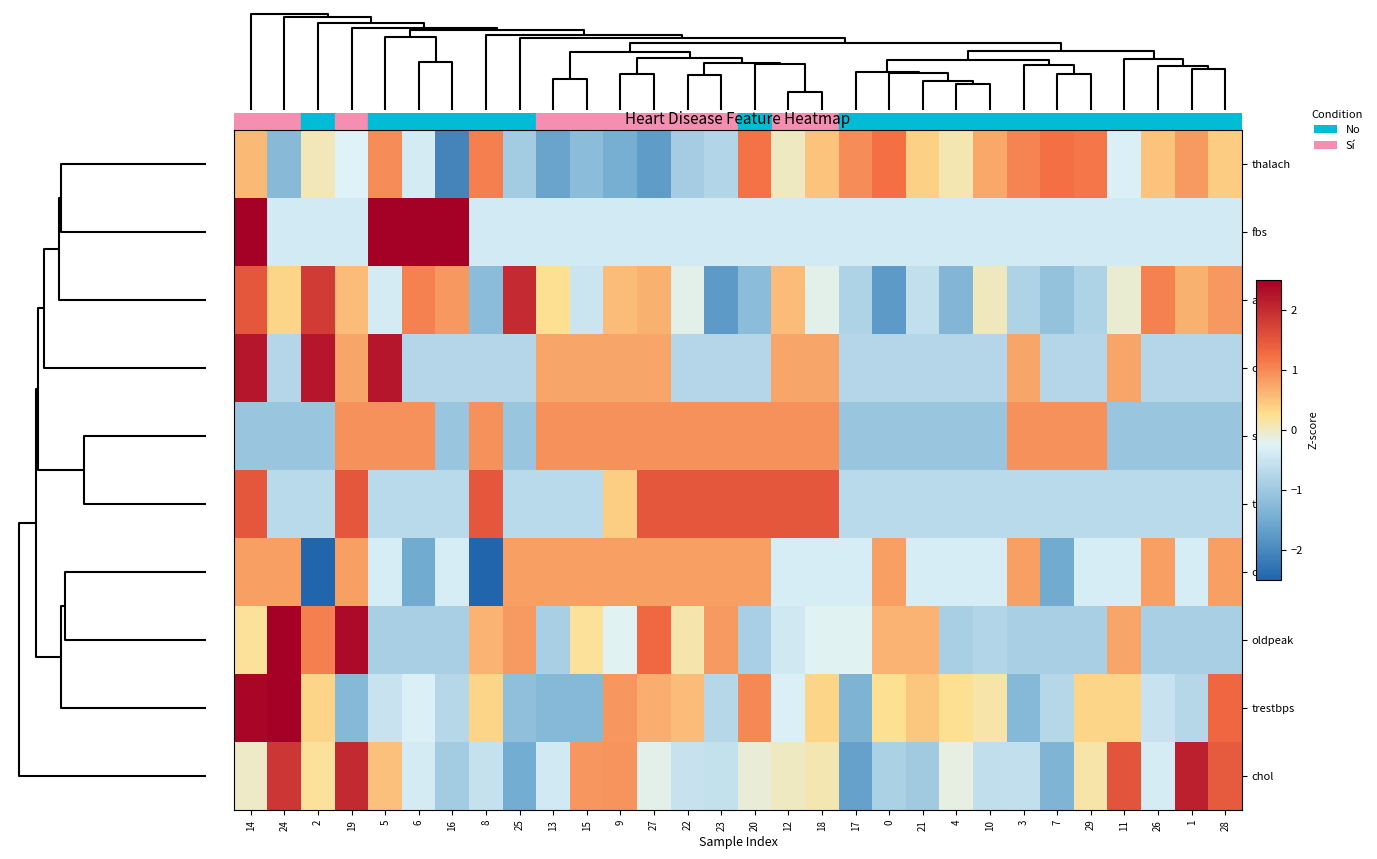

Count the number of categories in the chart.

30